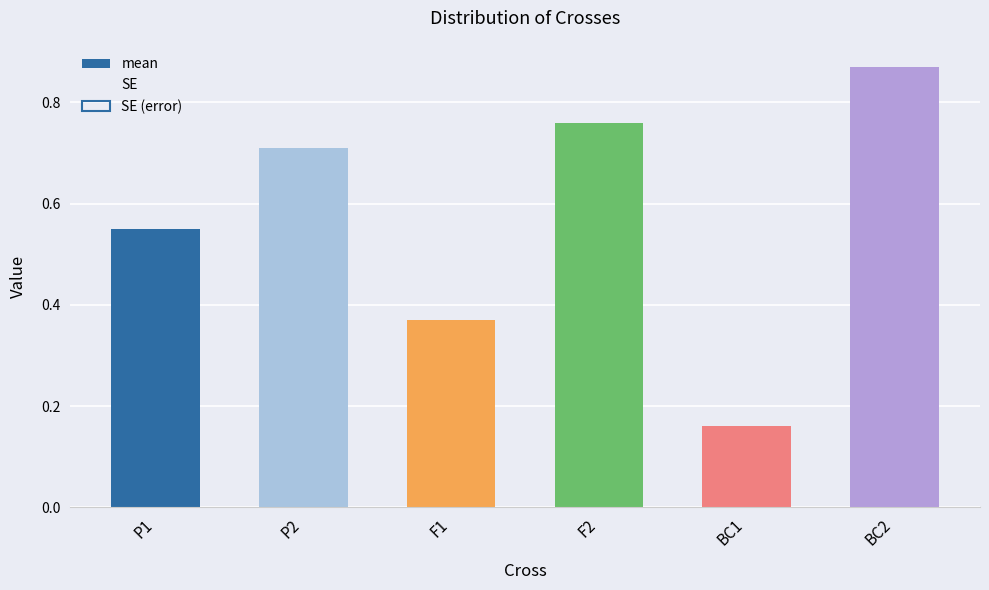

What is the label of the 6th bar from the right?

P1